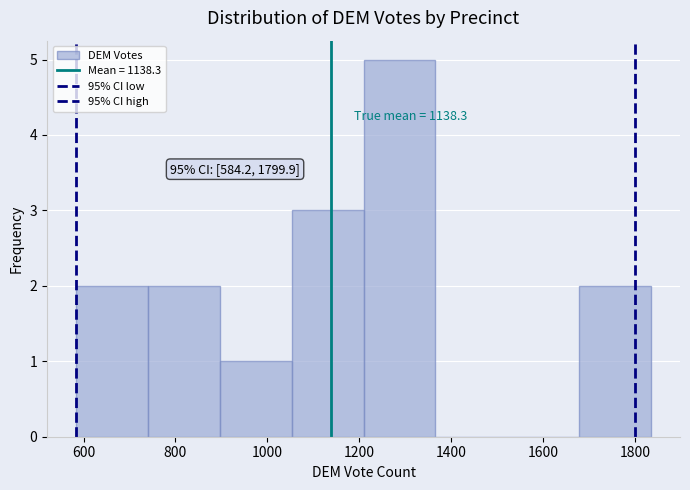

Which range on the x-axis has the tallest bar?

1200 to 1360